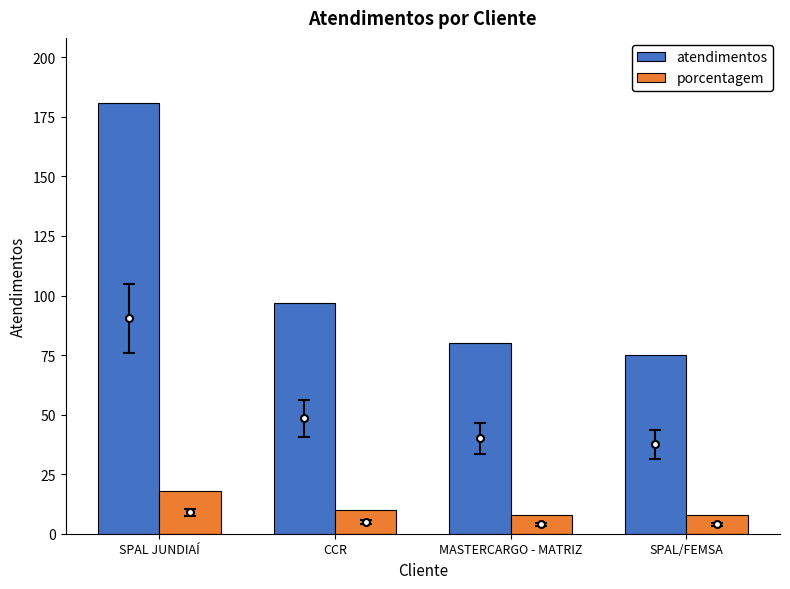

Which series has the largest range (max minus min)?

atendimentos